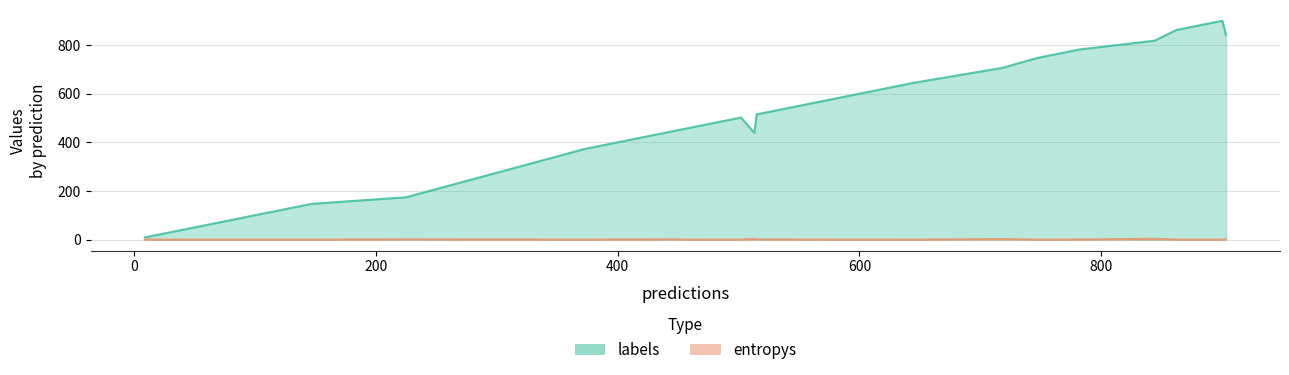

In entropys, how many points are higher than both neighbors (excluding endpoints)?

6